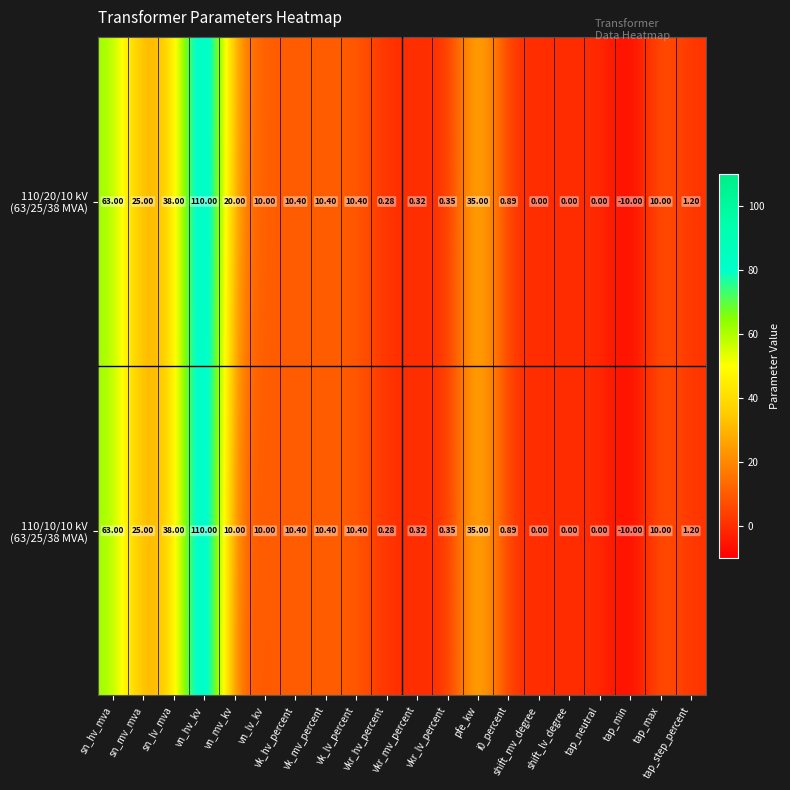

Which series has the widest spread of values?

110/20/10 kV (63/25/38 MVA)